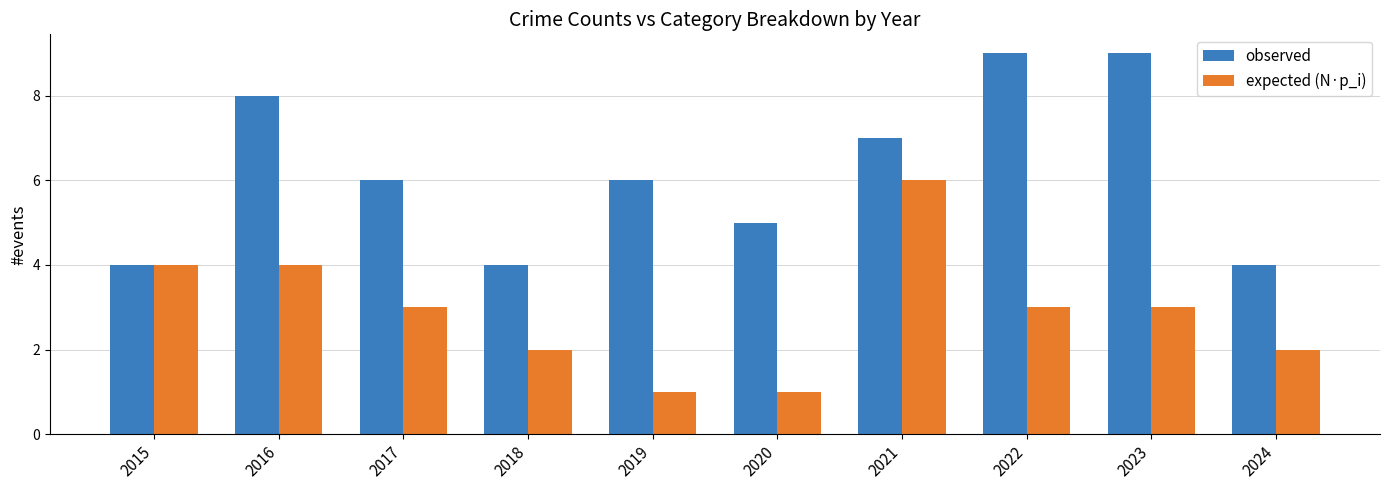

Reading left to right, what are all the values shown in this chart?

observed: 2015=4	2016=8	2017=6	2018=4	2019=6	2020=5	2021=7	2022=9	2023=9	2024=4
expected (N·p_i): 2015=4	2016=4	2017=3	2018=2	2019=1	2020=1	2021=6	2022=3	2023=3	2024=2